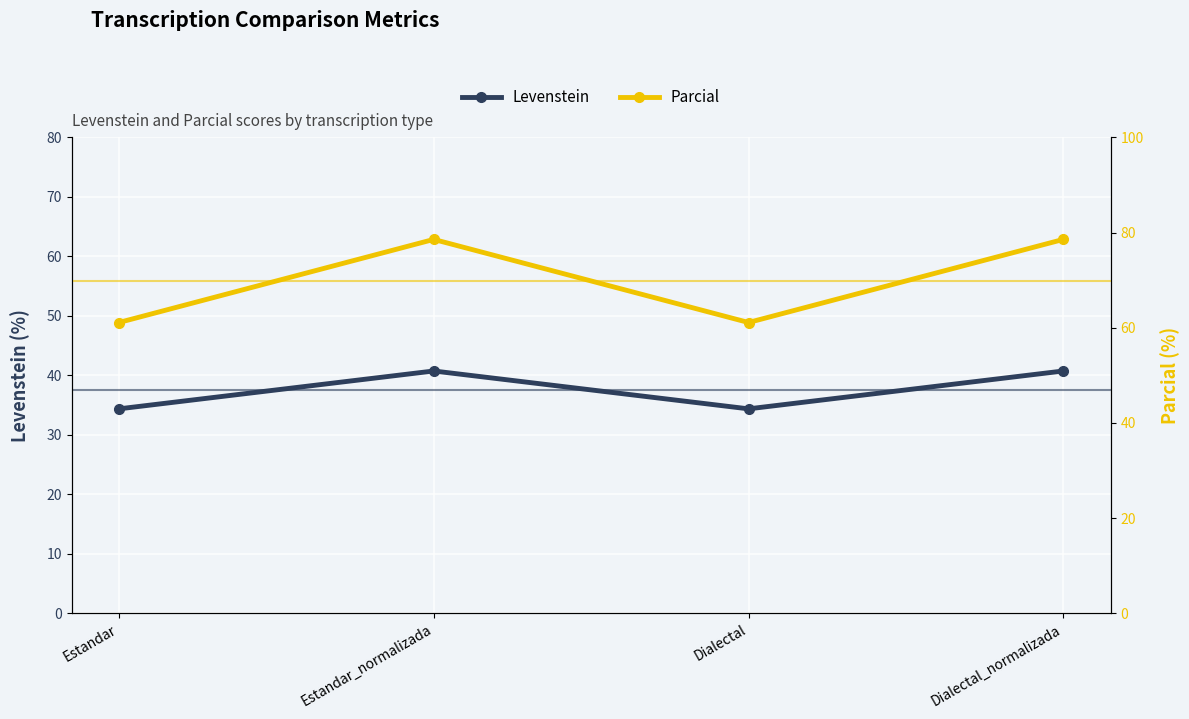

At which label is Levenstein closest to 37?

Estandar